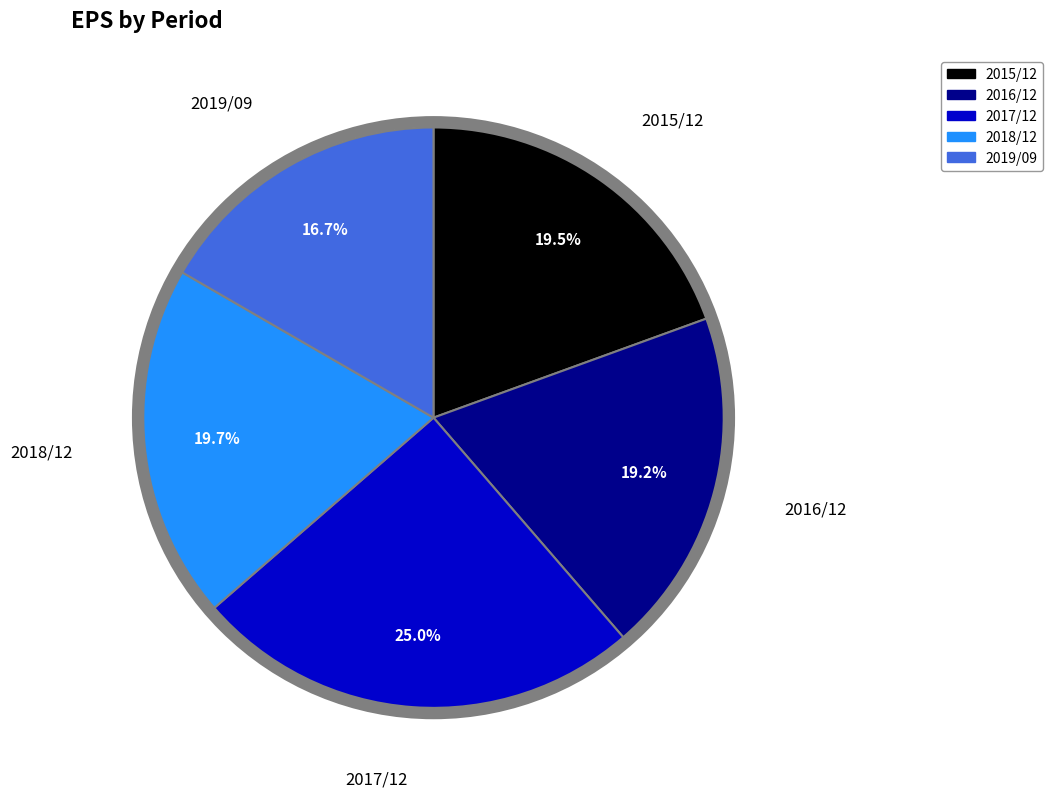

Between 2018/12 and 2019/09, which is larger?

2018/12